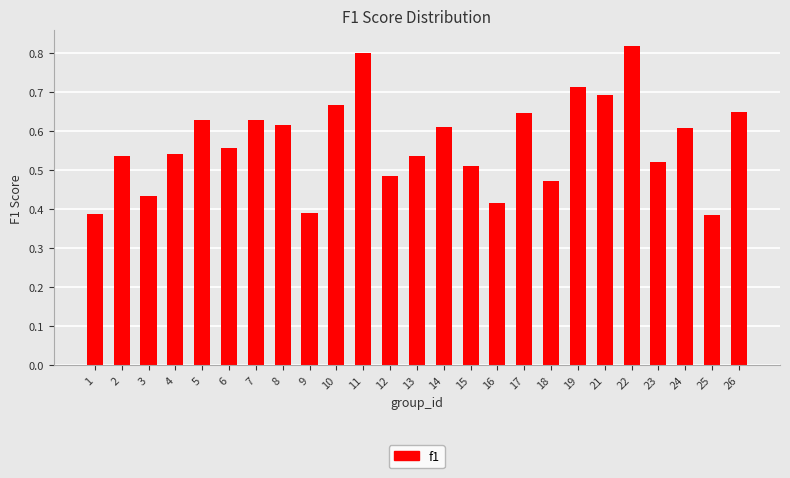

True or false: the data shows 0.9 at 21.

False